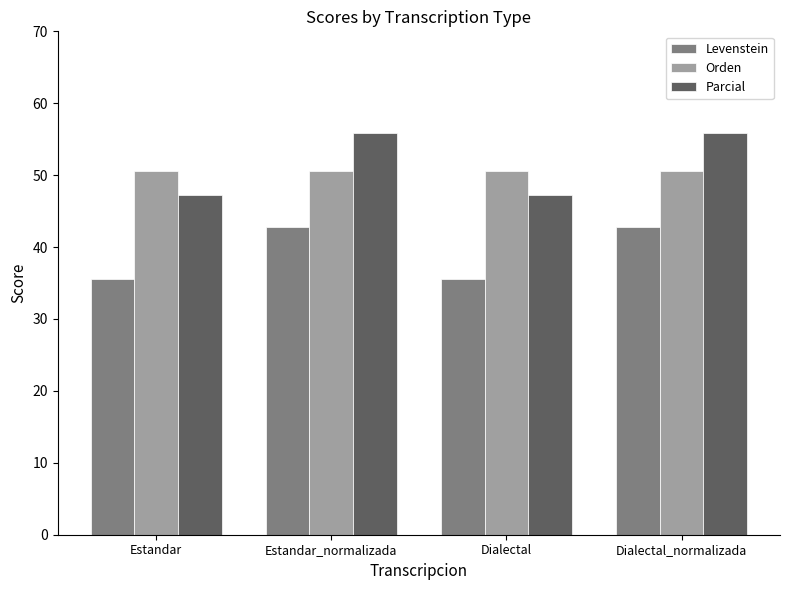

What is the label of the 4th bar from the right?

Estandar